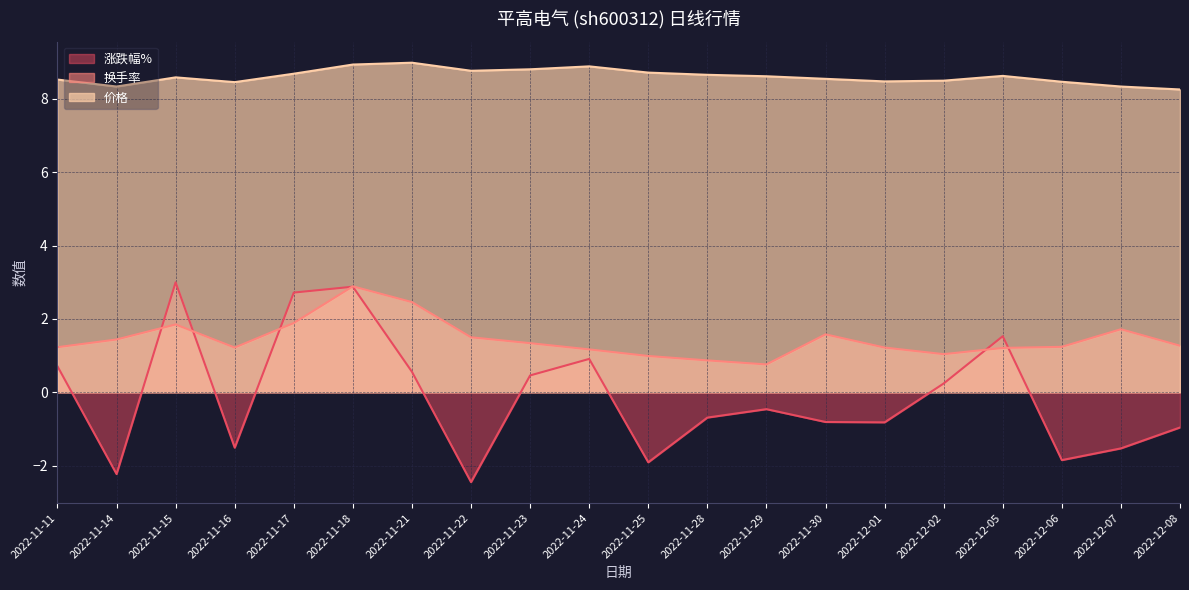

True or false: 涨跌幅% and 价格 cross at least once.

False